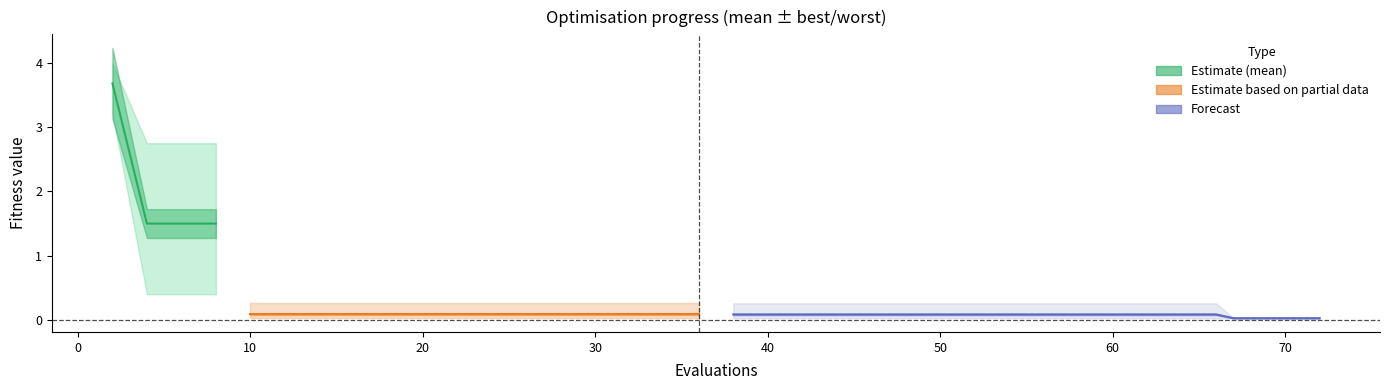

True or false: there are more than 1 points higher than both neighbors.

False